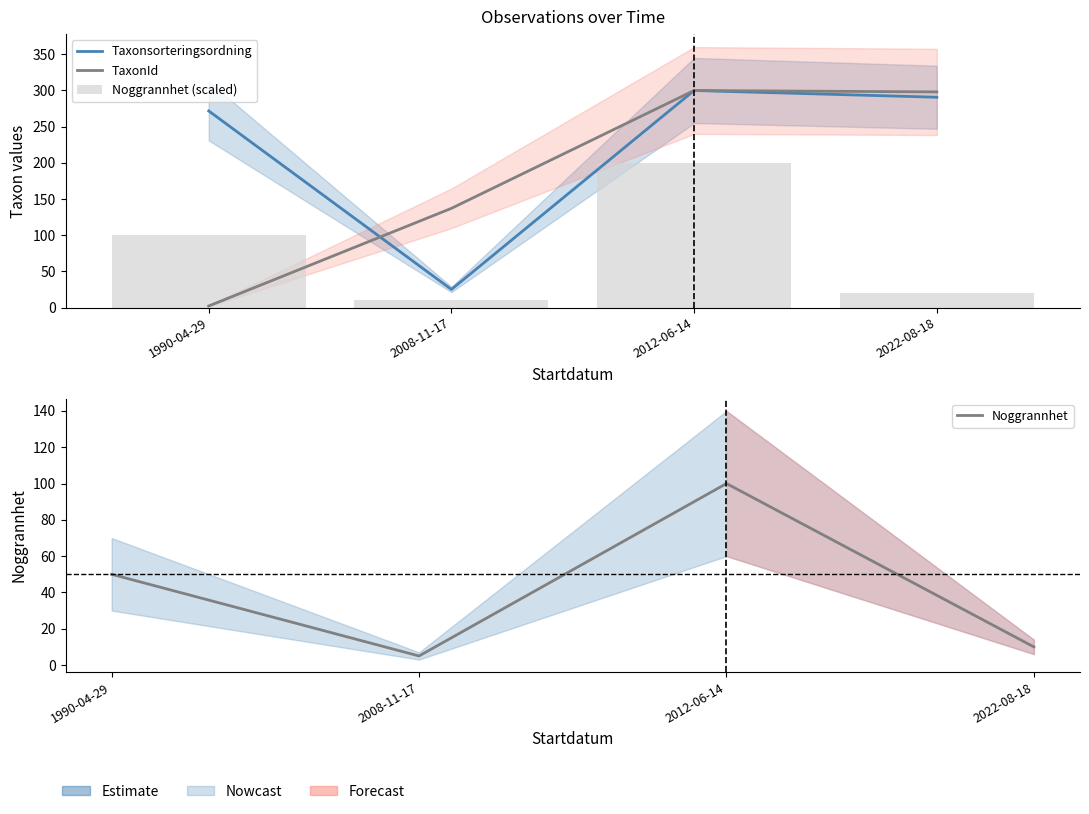

Reading right to left, what are all the values shown in this chart?

Taxonsorteringsordning: 2022-08-18=290.7	2012-06-14=300.0	2008-11-17=25.1	1990-04-29=271.8
TaxonId: 2022-08-18=298.1	2012-06-14=300.0	2008-11-17=137.1	1990-04-29=2.2
Noggrannhet (scaled): 2022-08-18=20.0	2012-06-14=200.0	2008-11-17=10.0	1990-04-29=100.0
Noggrannhet: 2022-08-18=10.0	2012-06-14=100.0	2008-11-17=5.0	1990-04-29=50.0